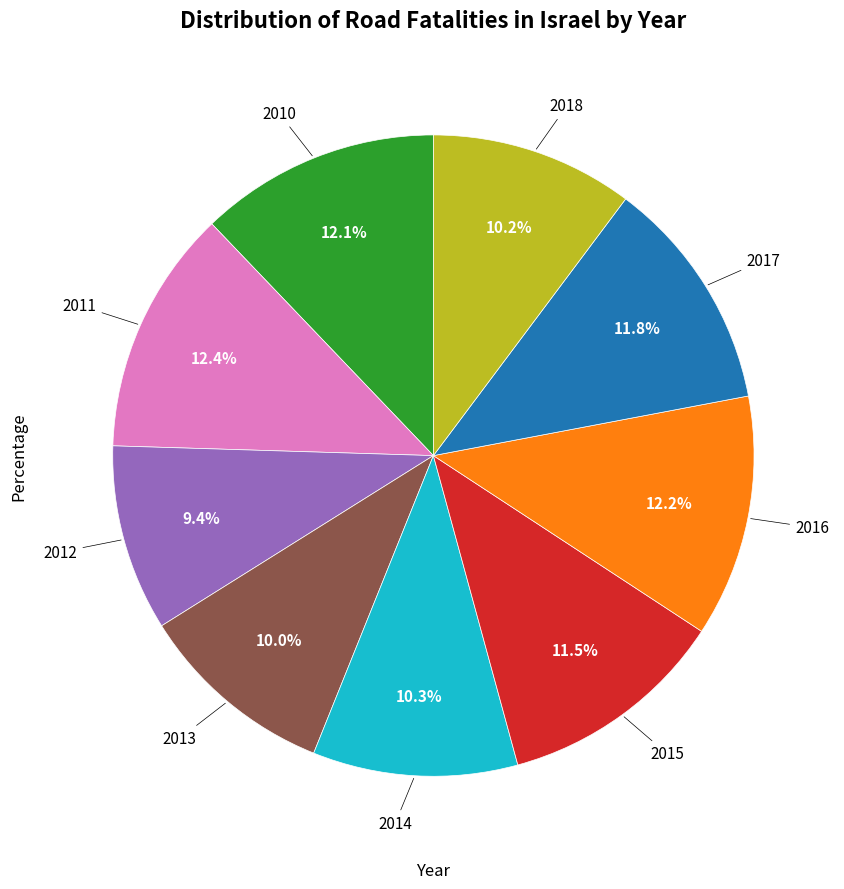

Is there a majority slice in this chart?

No